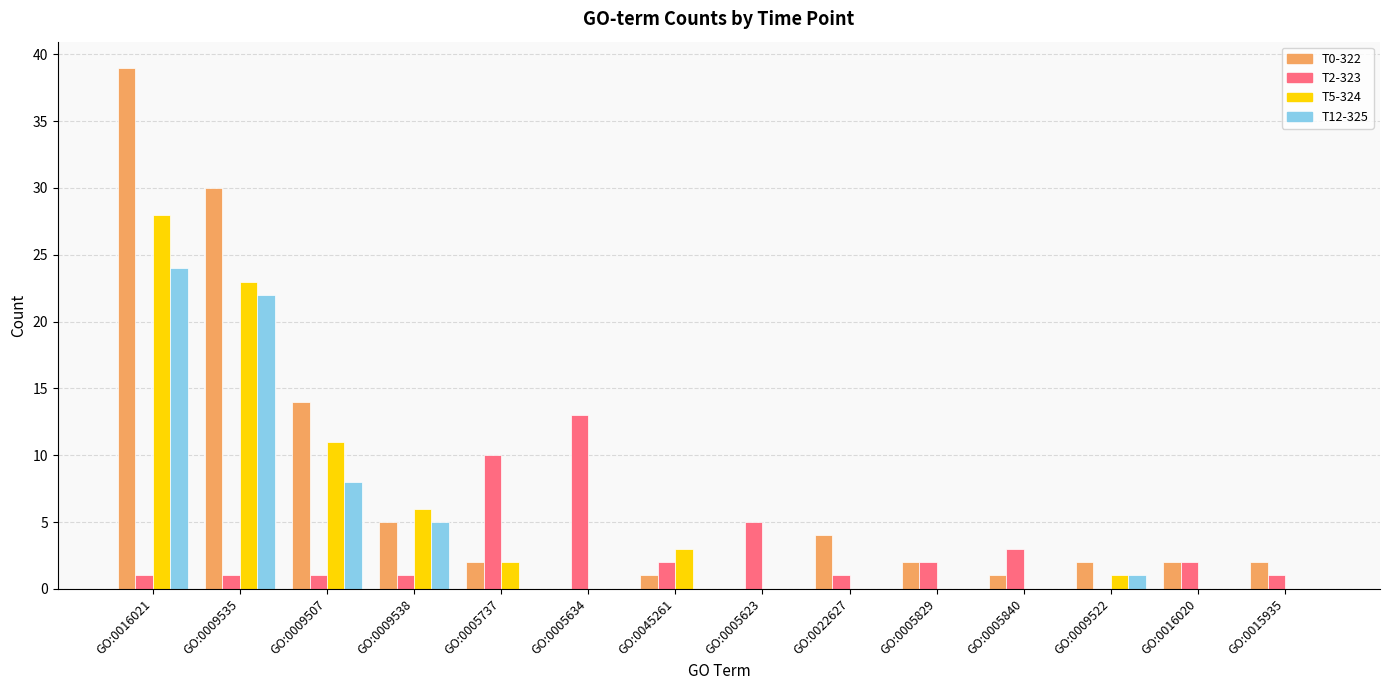

Is it true that T2-323 equals 1 at GO:0009535?

True